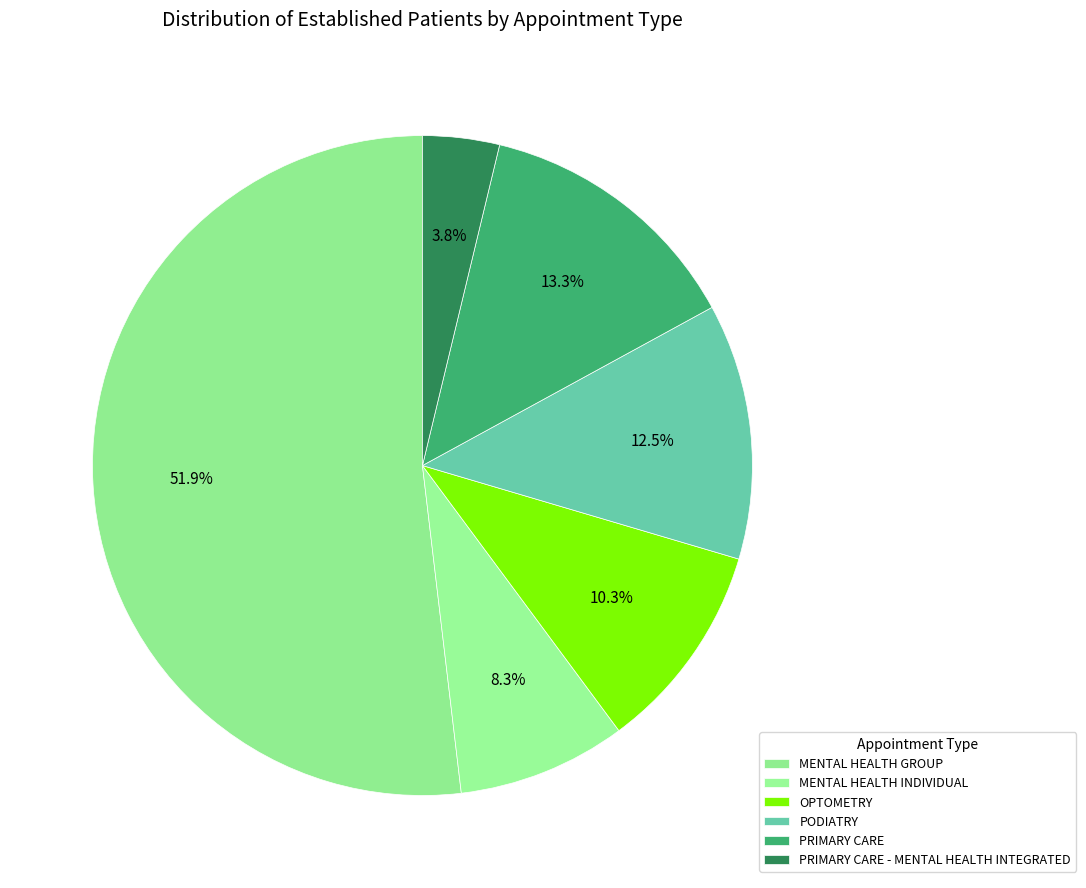

Which slice is the largest?

MENTAL HEALTH GROUP